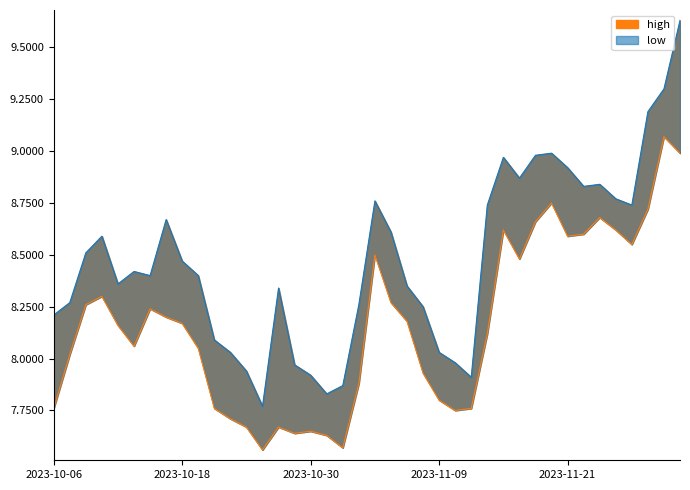

Which category has the highest value in the low series?

2023-11-30